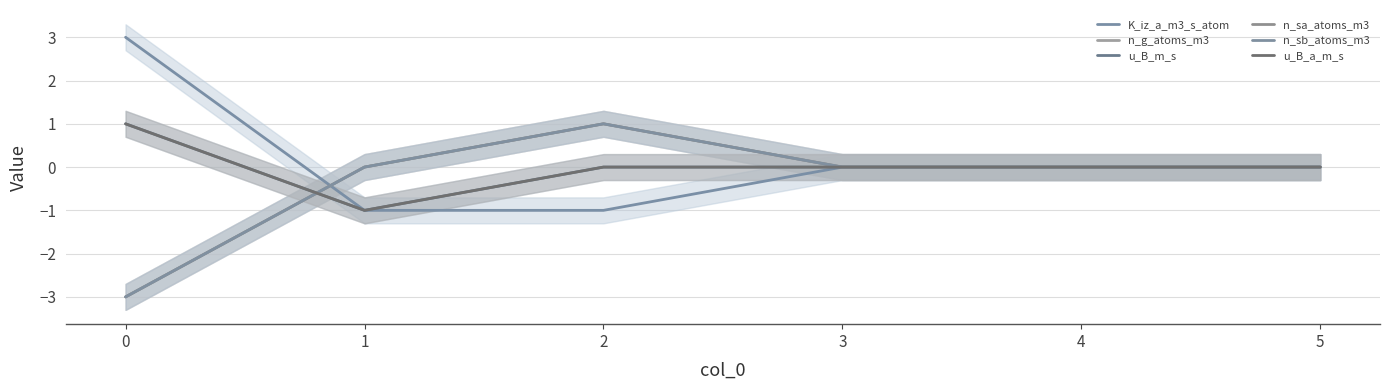

Does the chart display data point markers on the line(s)?

No